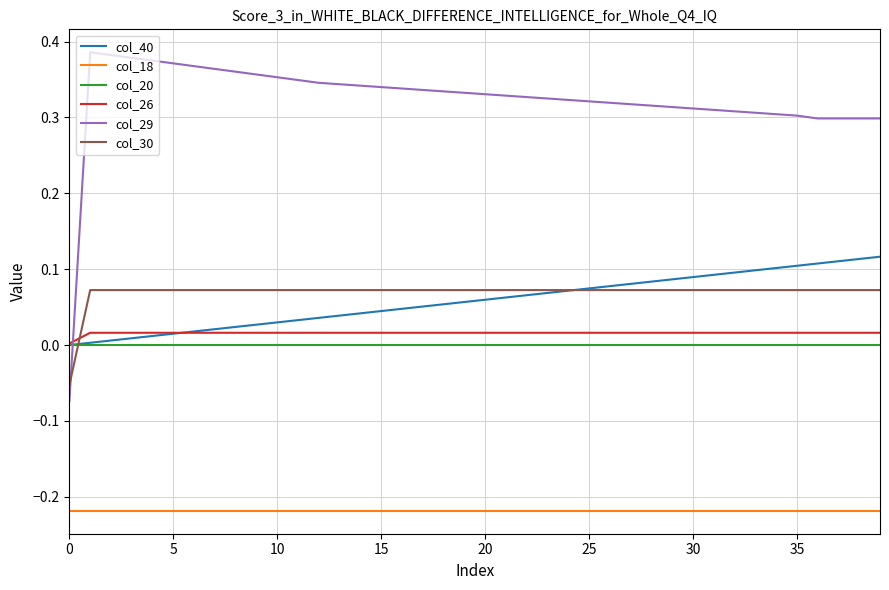

True or false: col_18 and col_20 intersect in this chart.

False